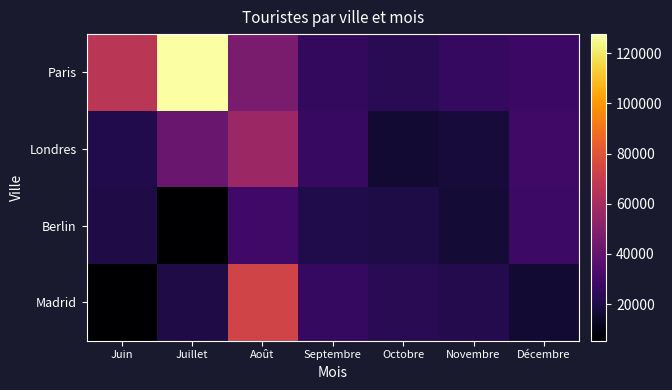

What is the greatest value displayed?

127575